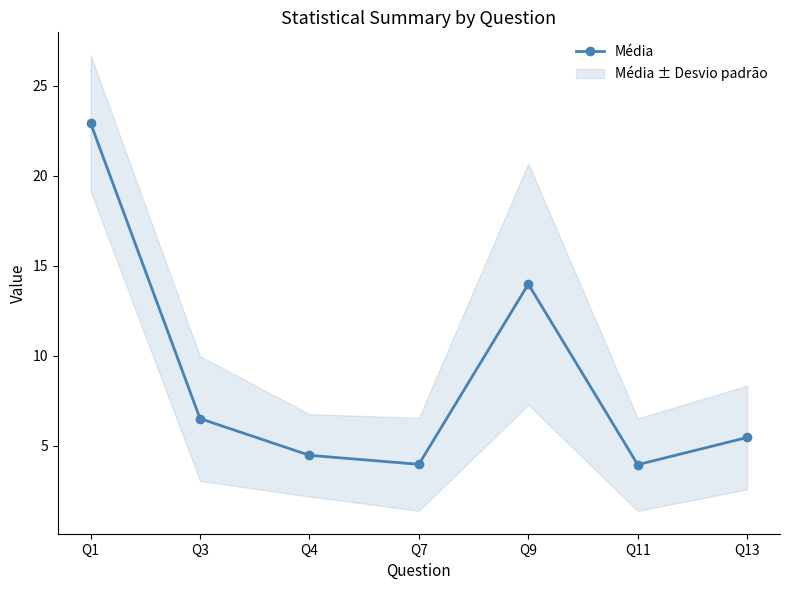

What is the ratio of the value at Q11 to the value at Q9?

0.3